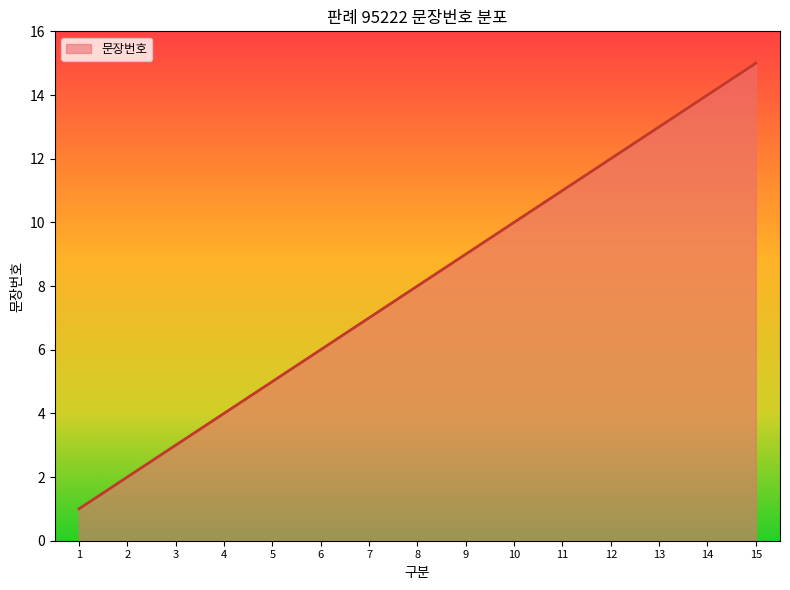

Which category has the highest value across all series?

15